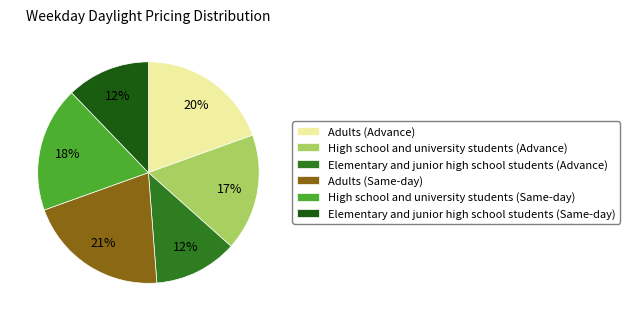

To the nearest percent, what is the difference between the Adults (Advance) and Adults (Same-day) slice percentages?

1%